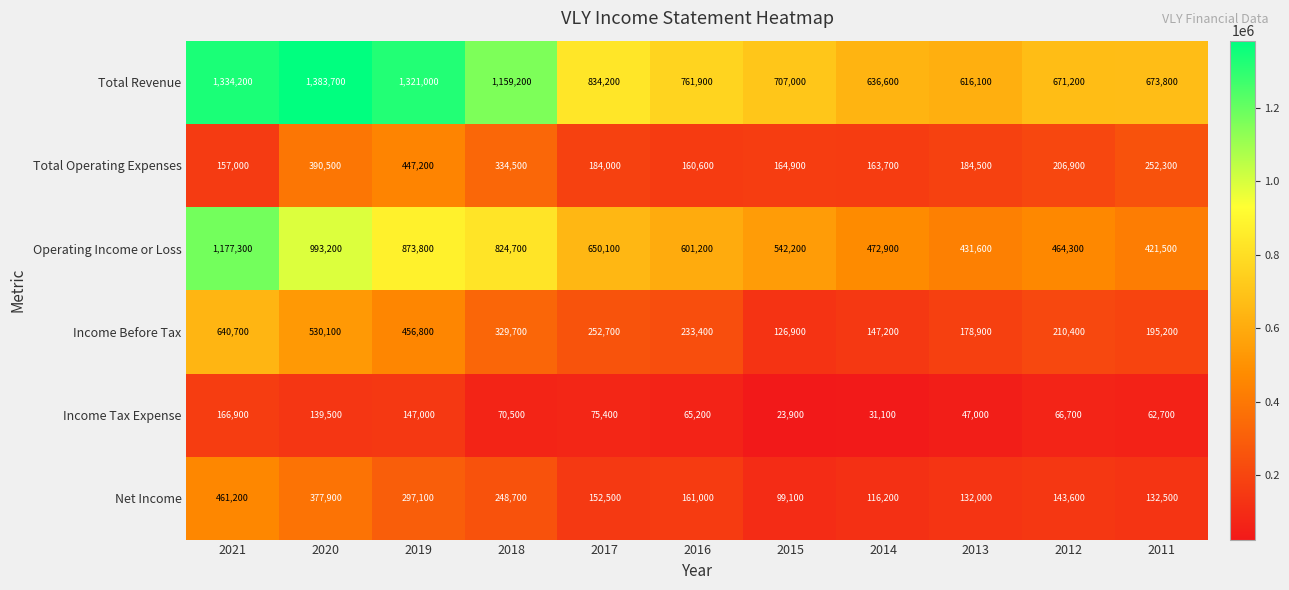

What is the greatest value displayed?

1383700